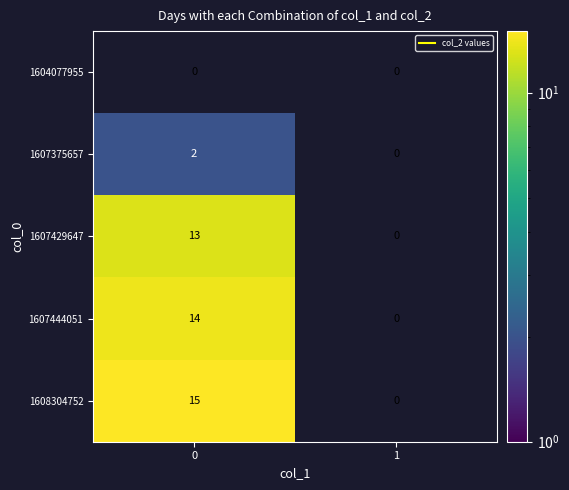

Reading right to left, extract all data points from this chart.

1604077955: 0	0
1607375657: 0	2
1607429647: 0	13
1607444051: 0	14
1608304752: 0	15